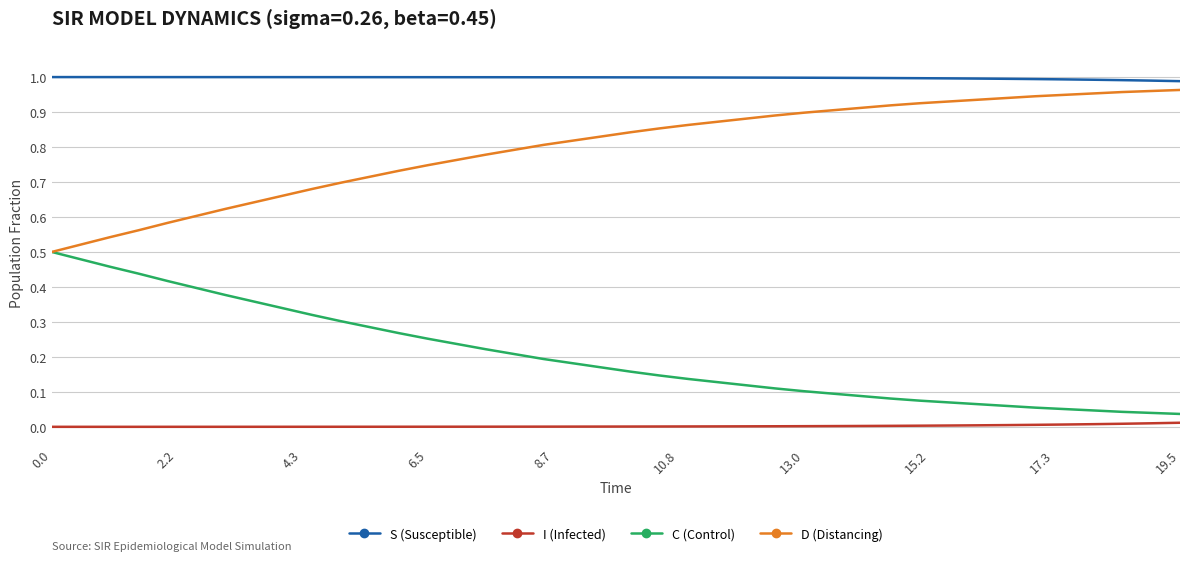

List the series in order of their overall mean, highest first.

S (Susceptible), D (Distancing), C (Control), I (Infected)